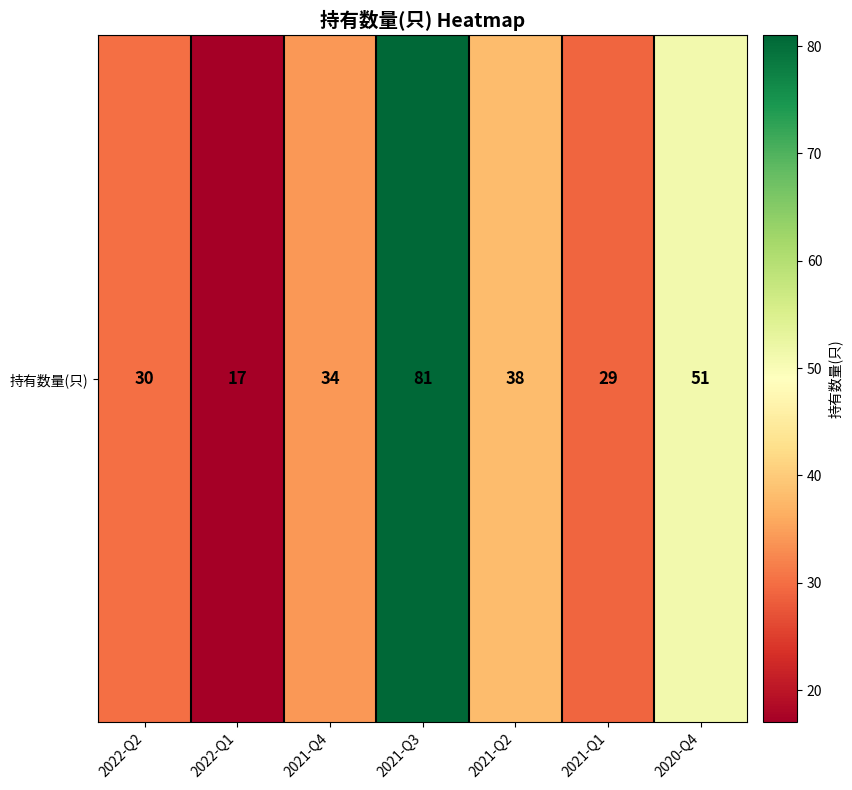

Between 2021-Q4 and 2021-Q1, which is larger?

2021-Q4